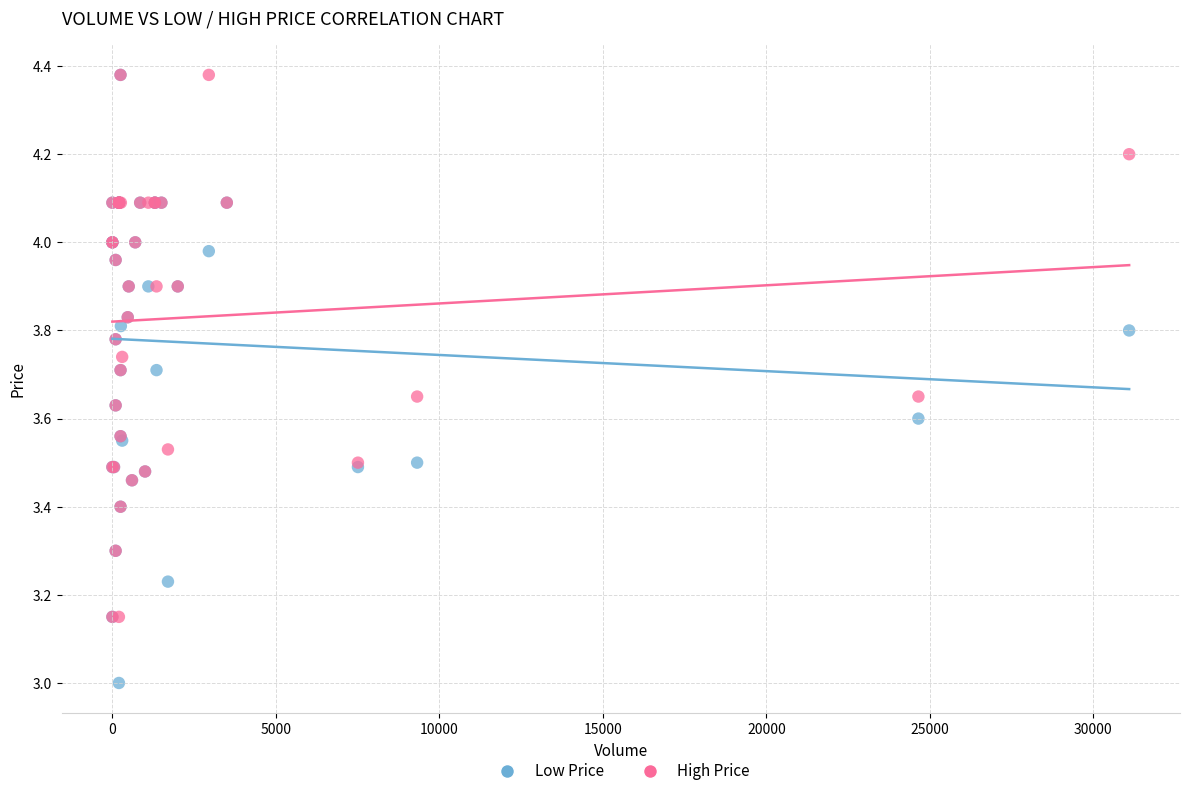

Which series reaches the minimum Y coordinate?

Low Price